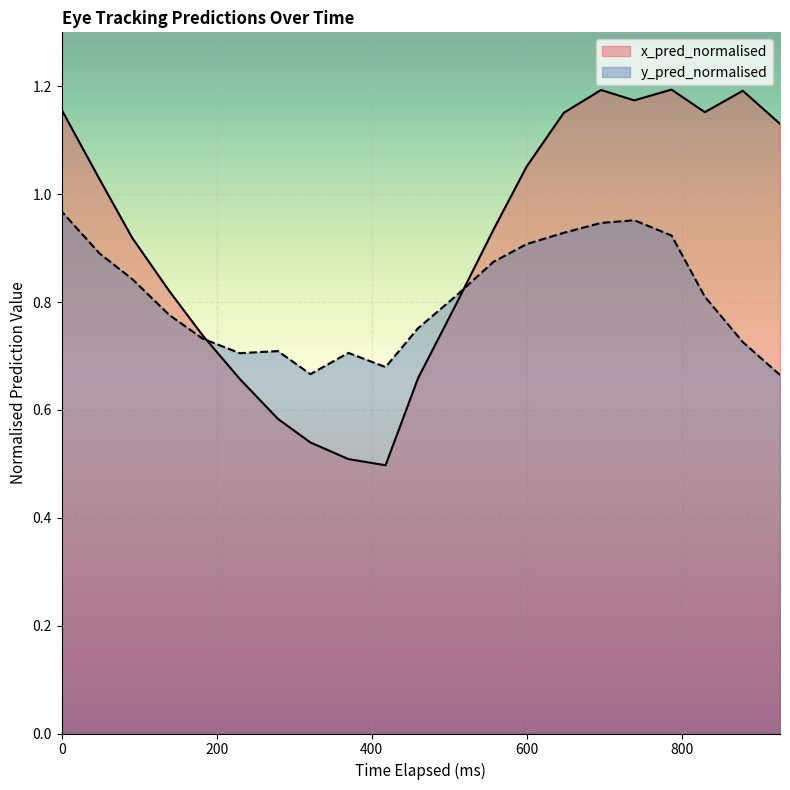

True or false: x_pred_normalised and y_pred_normalised cross at least once.

True